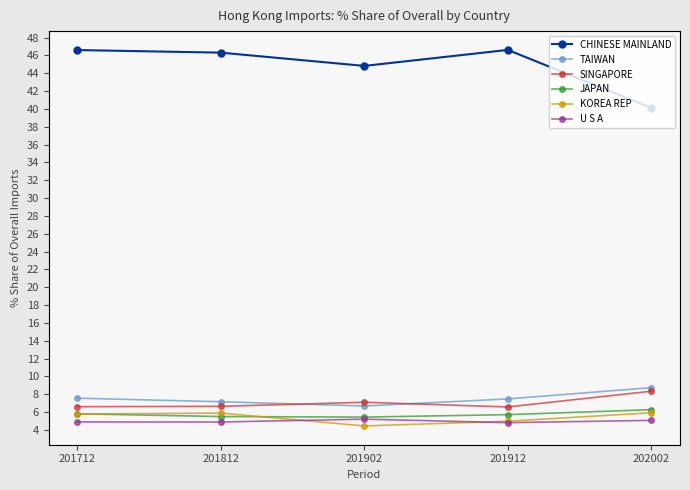

True or false: TAIWAN has a value of 7.2 at 201812.

True